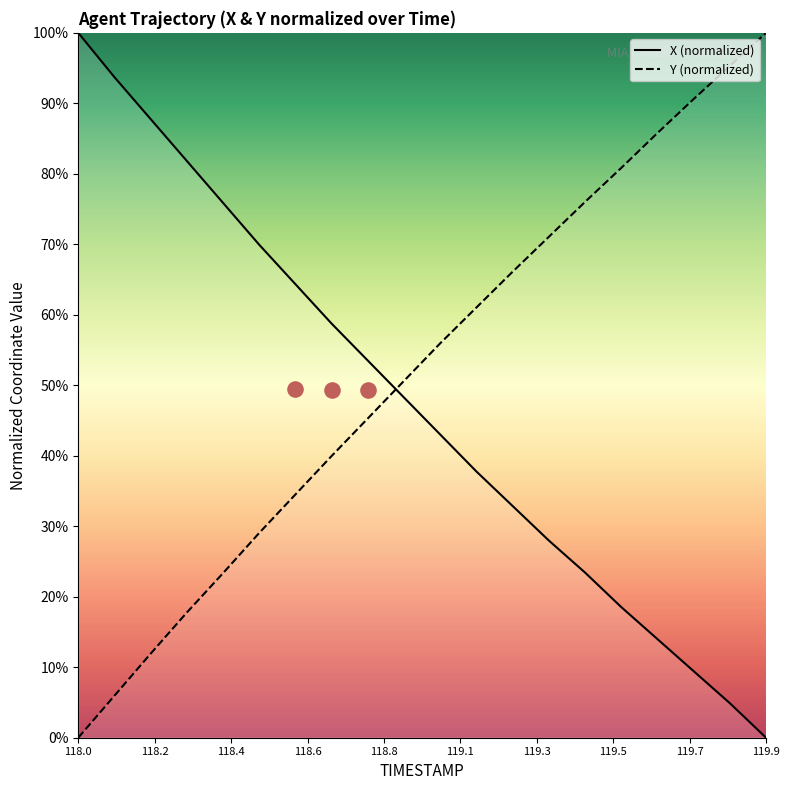

True or false: X (normalized) and Y (normalized) intersect in this chart.

True